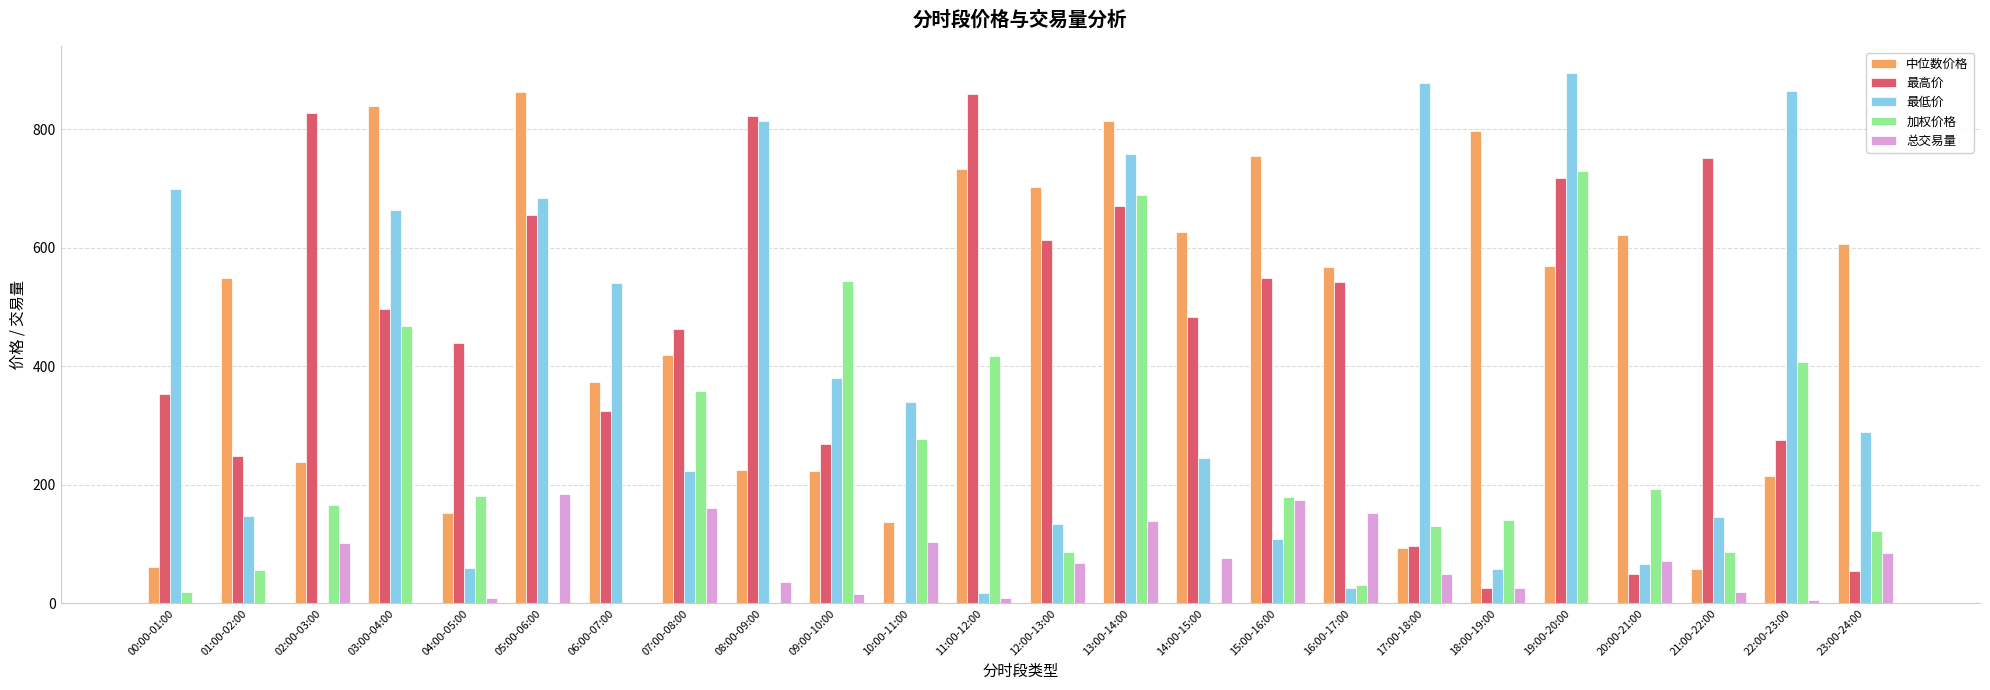

The value of 中位数价格 at 11:00-12:00 is 1244.8. True or false?

False